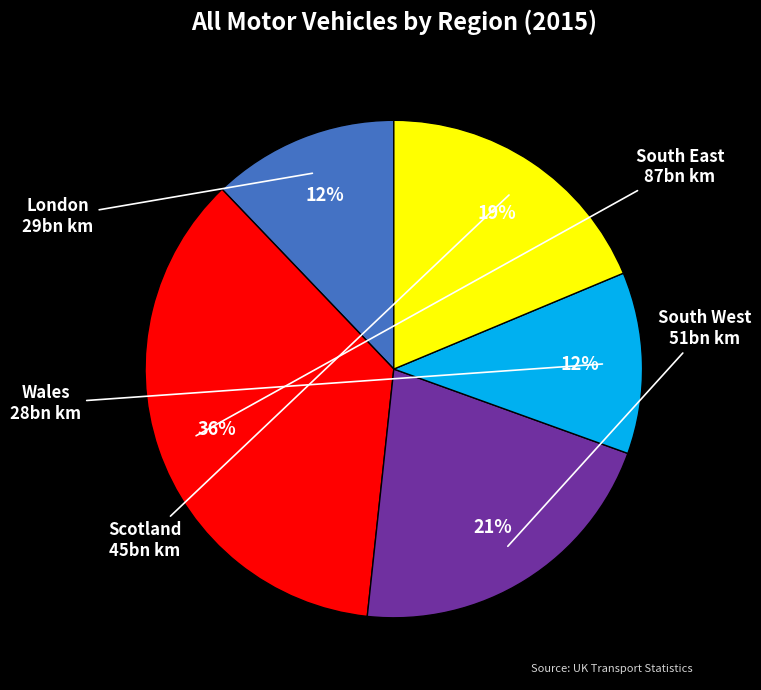

To the nearest percent, what is the difference between the largest and smallest slice percentages?

24%